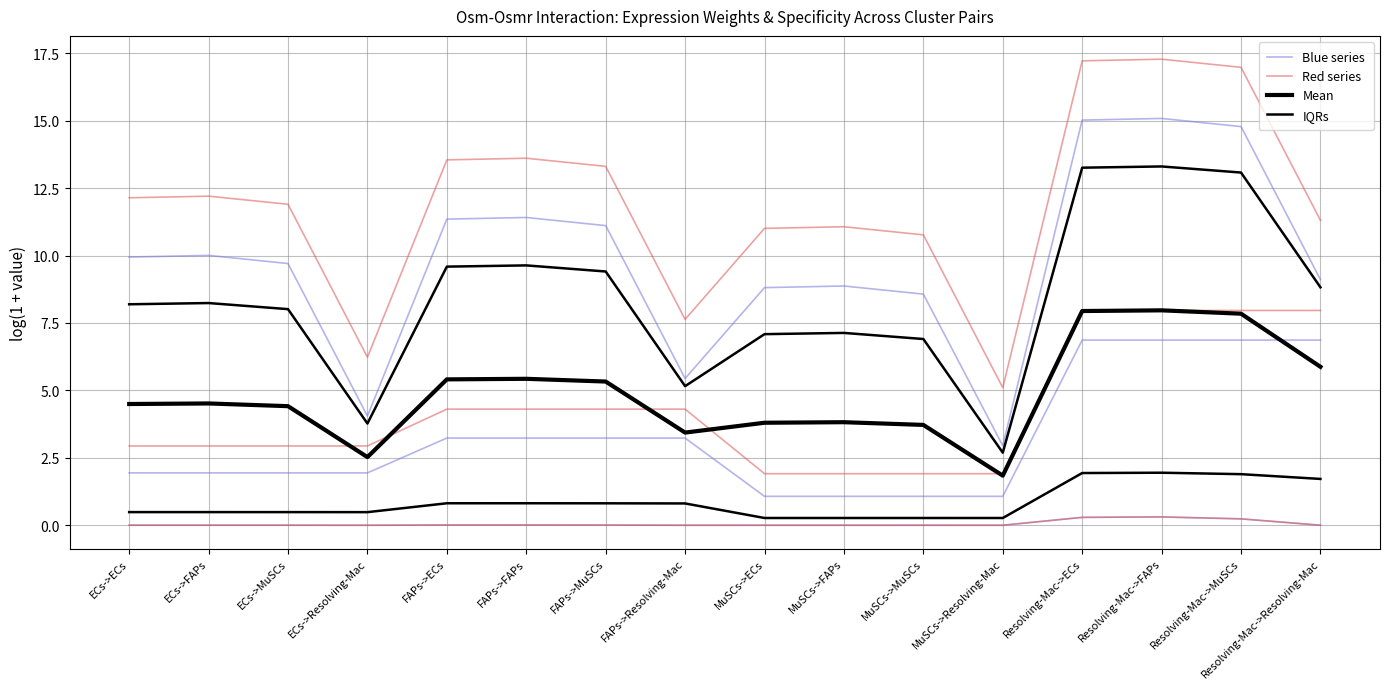

What is the value of the Red series point at the 5th from the left?

13.5